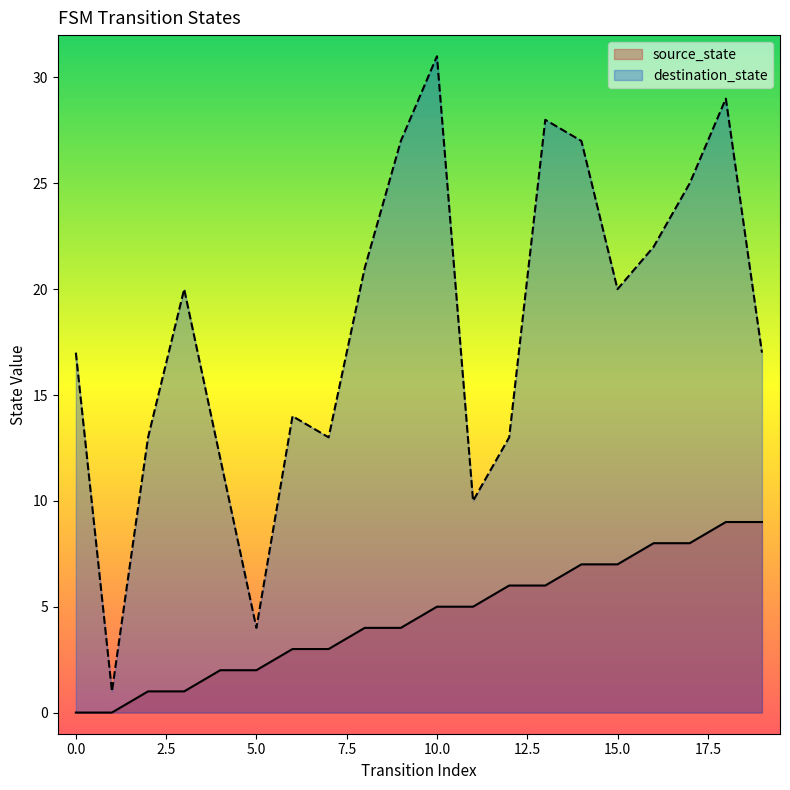

How many values in source_state are above zero?

18